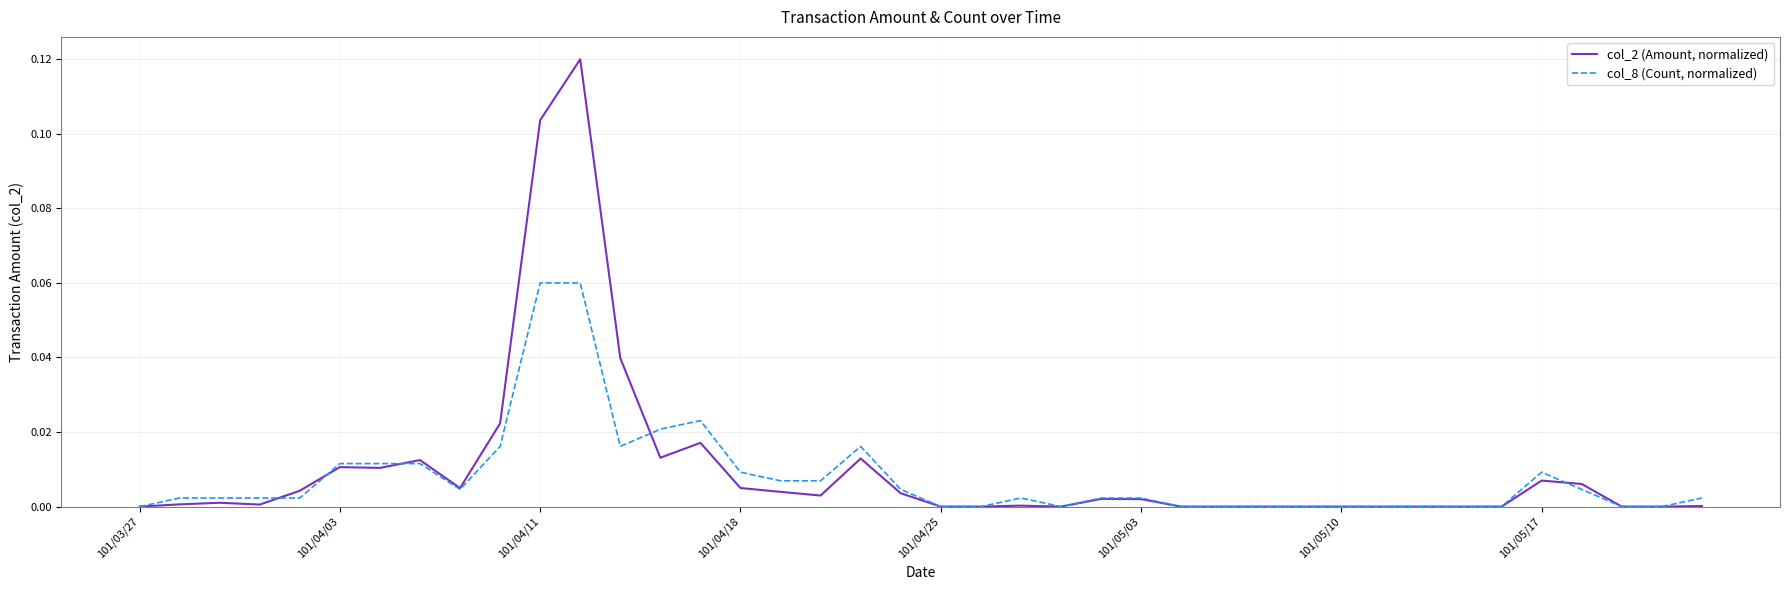

List the series in order of their overall mean, highest first.

col_2 (Amount, normalized), col_8 (Count, normalized)